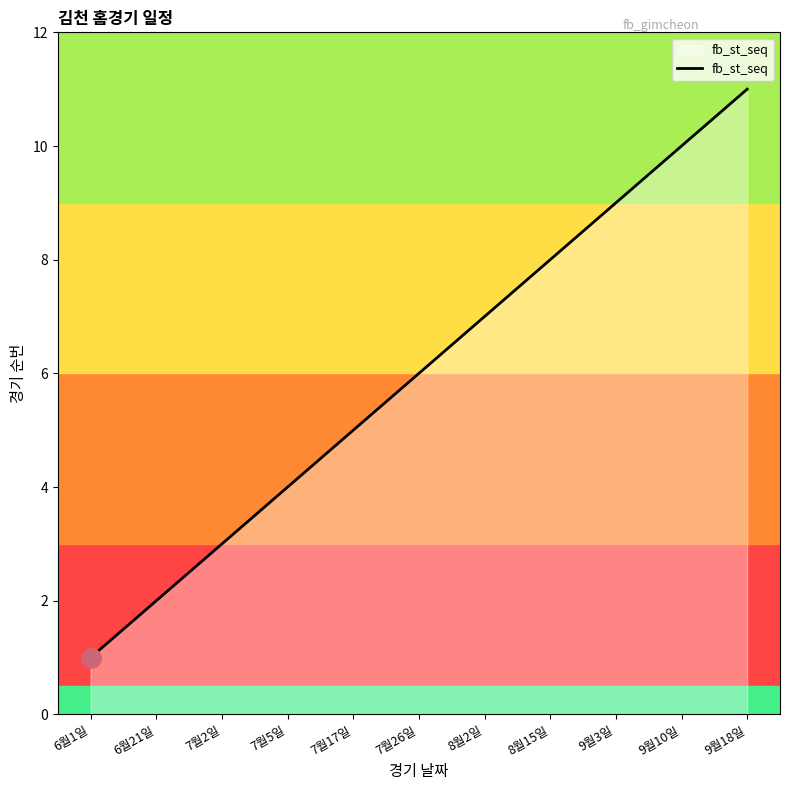

Is it true that the value at 7월26일 is 10?

False